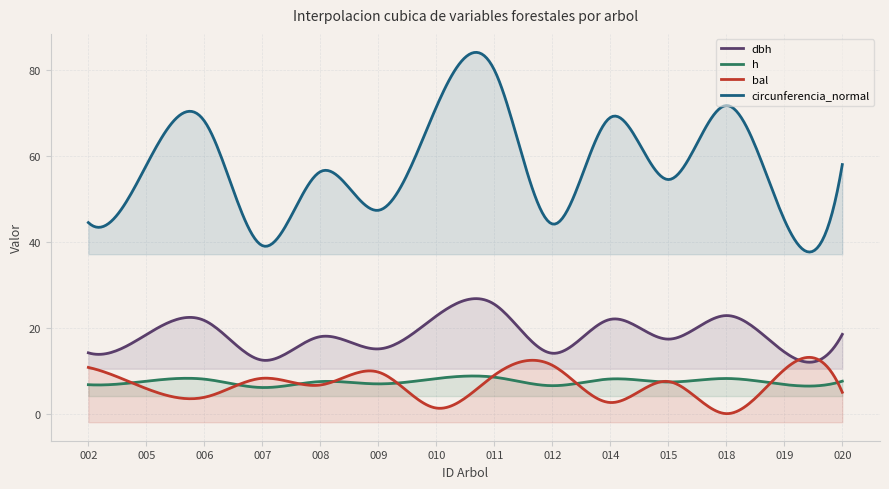

Between 340332019 and 340332008, which is larger?

340332008